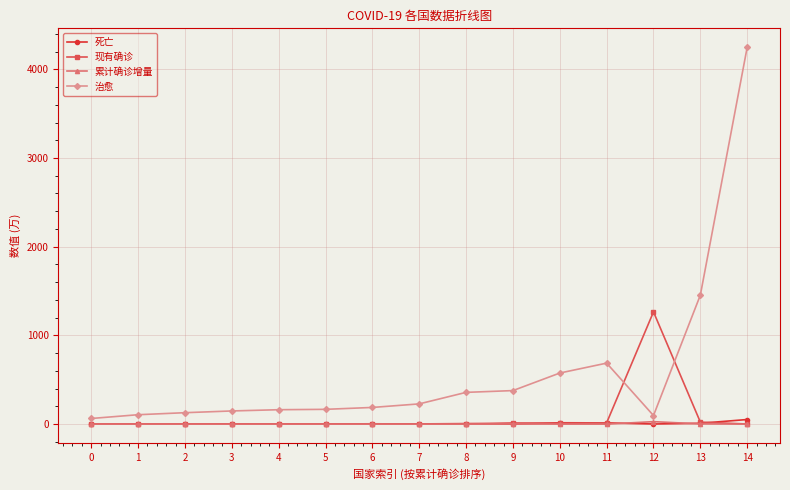

True or false: 治愈 and 现有确诊 cross at least once.

True